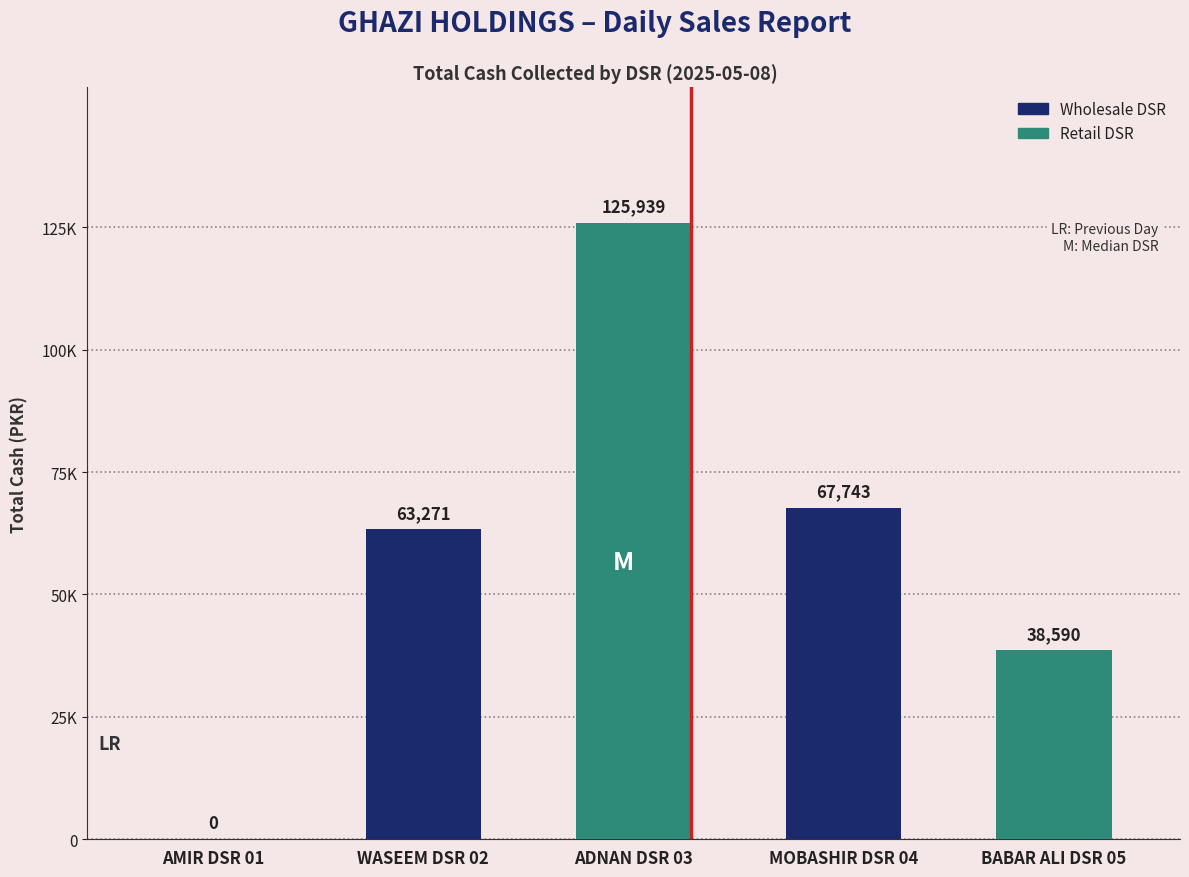

Reading right to left, list all the values displayed in this chart.

BABAR ALI DSR 05=38590.1	MOBASHIR DSR 04=67743.0	ADNAN DSR 03=125939.0	WASEEM DSR 02=63270.7	AMIR DSR 01=0.0